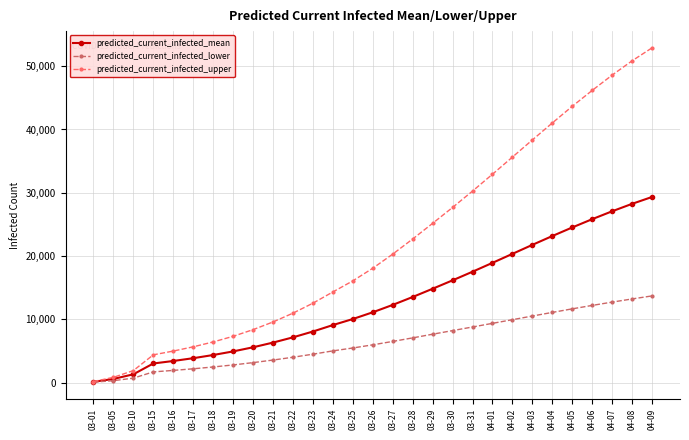

Does the chart have visible grid lines?

Yes